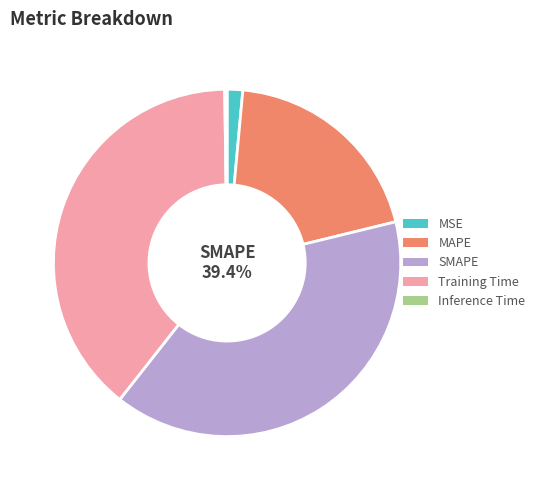

To the nearest percent, what is the difference between the MAPE and MSE slice percentages?

18%